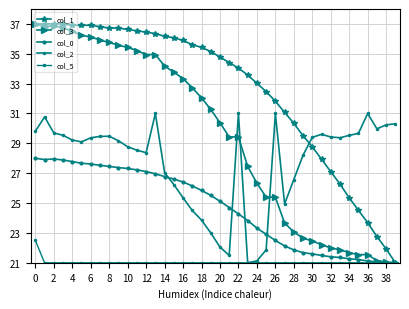

What is the minimum value for col_1?

21.0